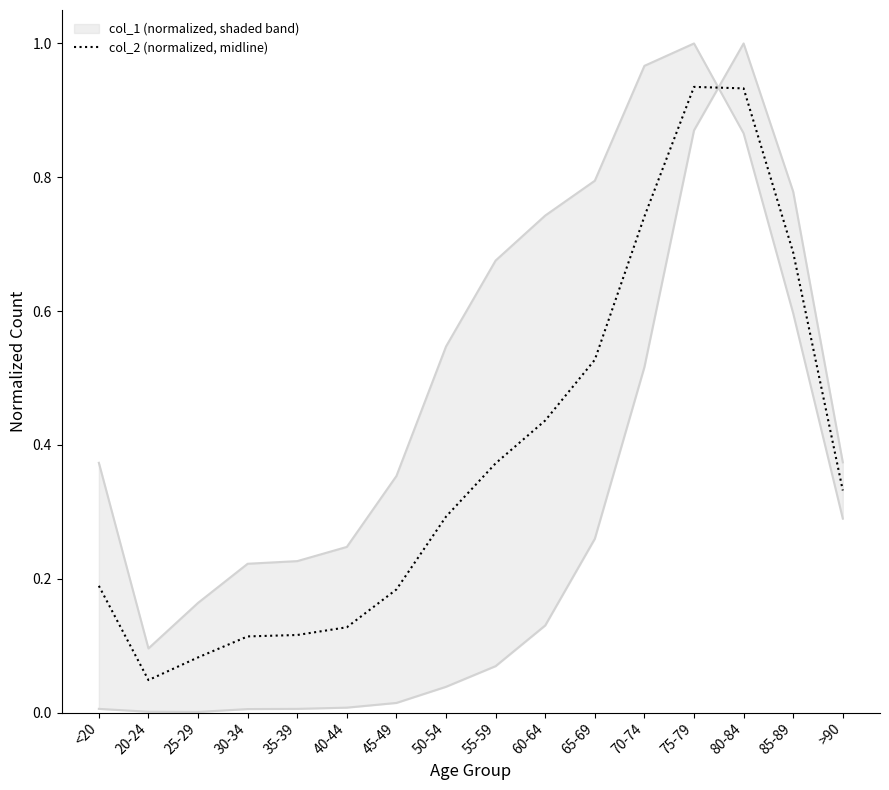

True or false: there are more than 0 points higher than both neighbors.

True